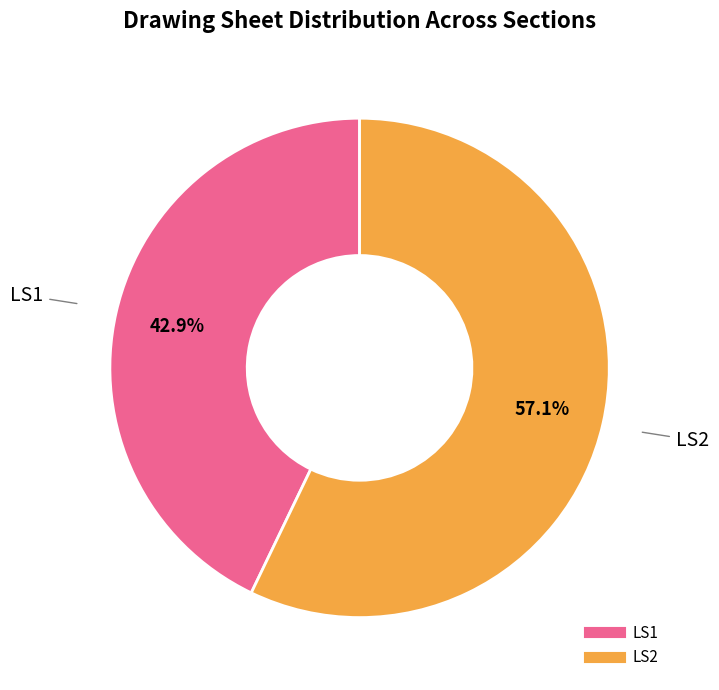

True or false: LS2 accounts for 68% of the total.

False